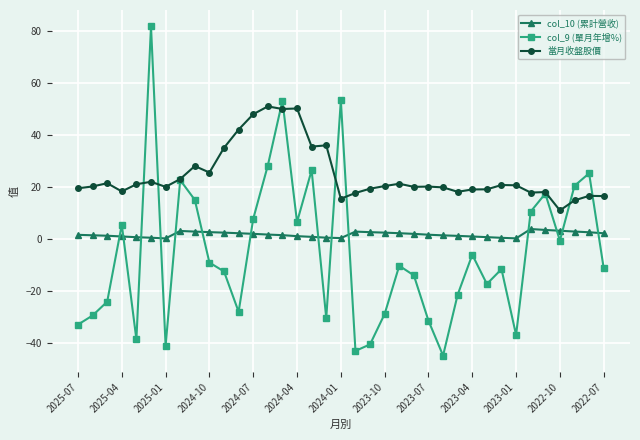

True or false: 當月收盤股價 has more than 1 interior local peaks.

True